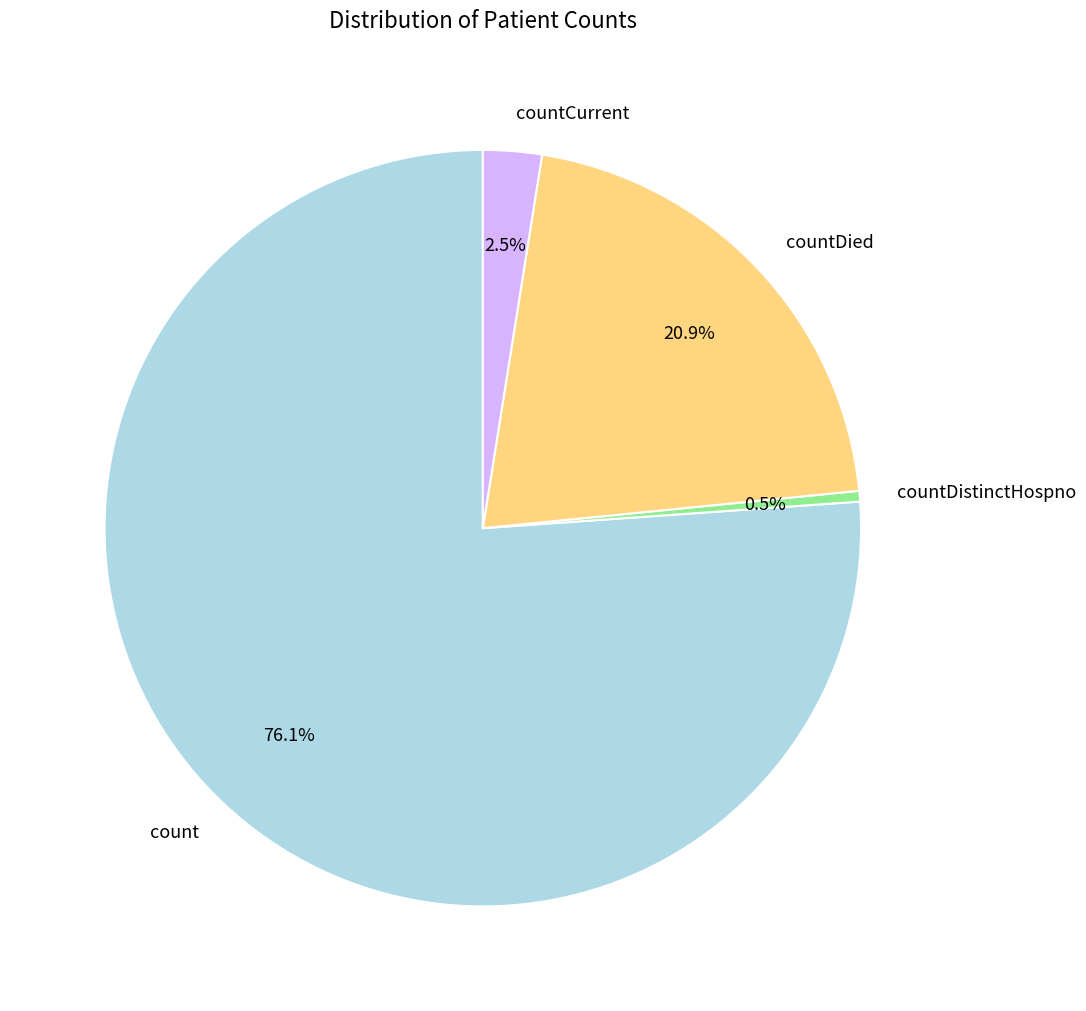

To the nearest percent, what is the difference between the countCurrent and count slice percentages?

74%